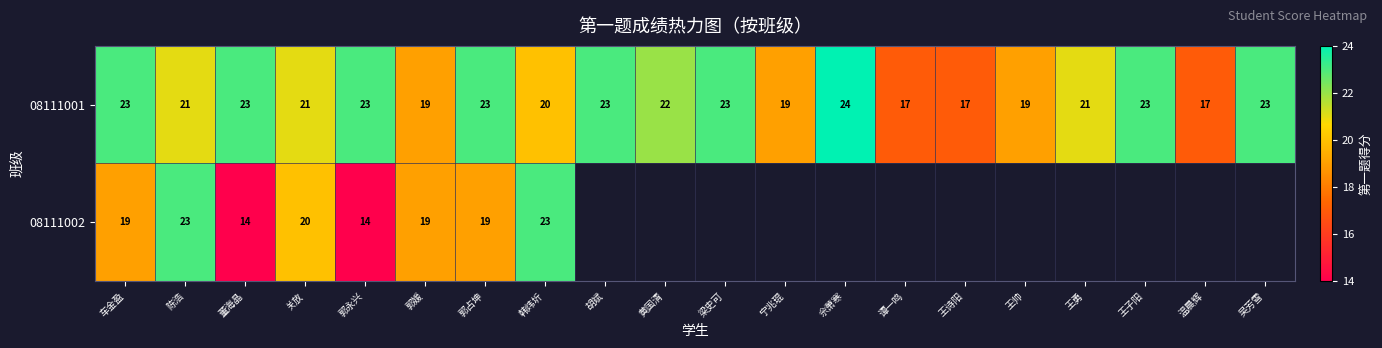

What is the difference between the maximum and minimum values in the 08111001 series?

7